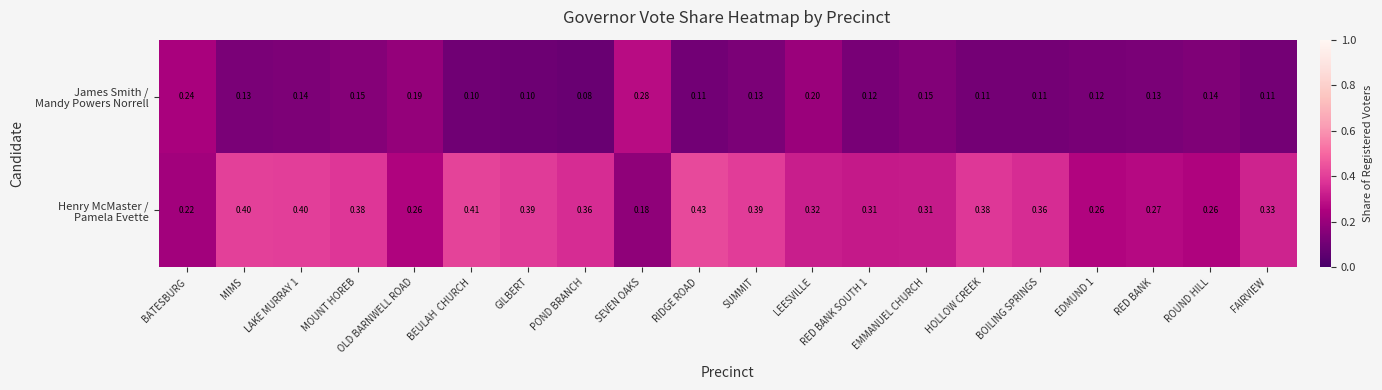

Which category has the lowest value across all series?

POND BRANCH